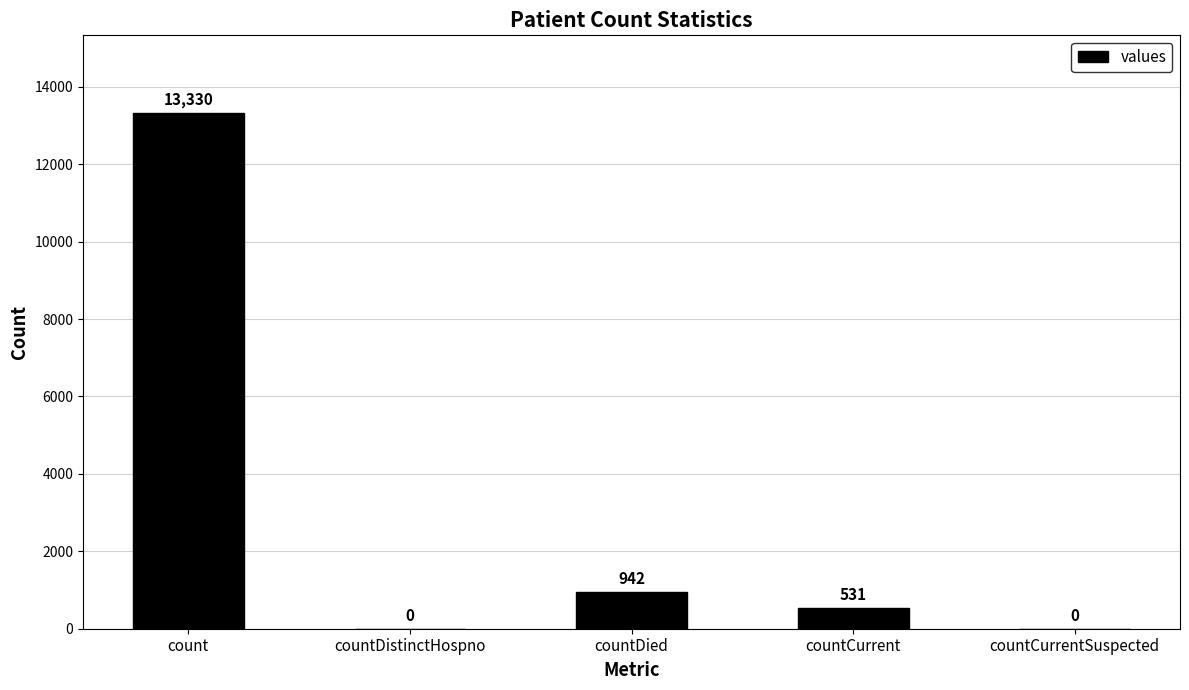

What is the sum of all values?

14803